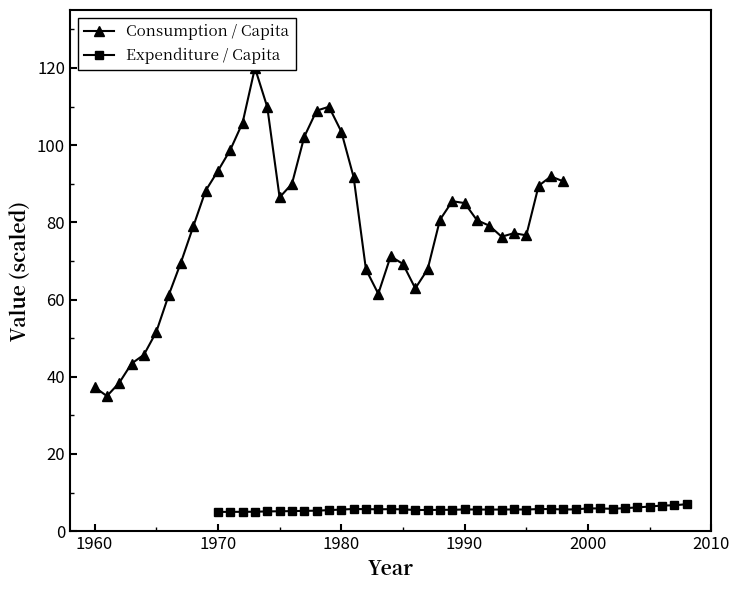

What is the highest value of the Expenditure / Capita series?

7.0